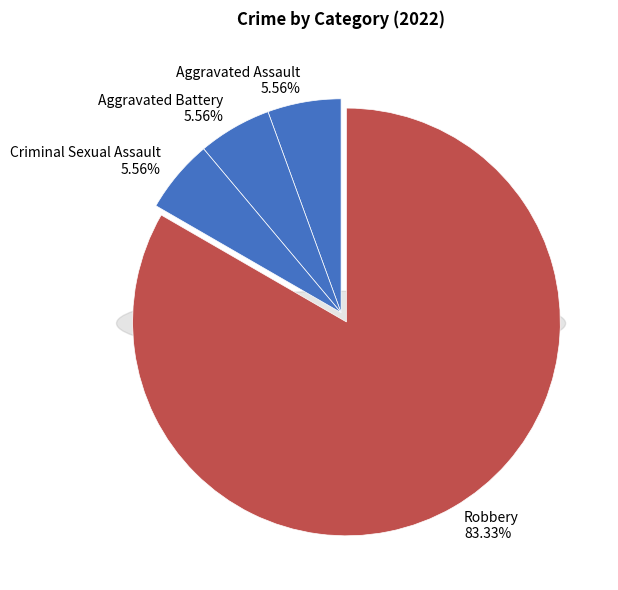

To the nearest percent, what portion does Aggravated Assault represent?

6%